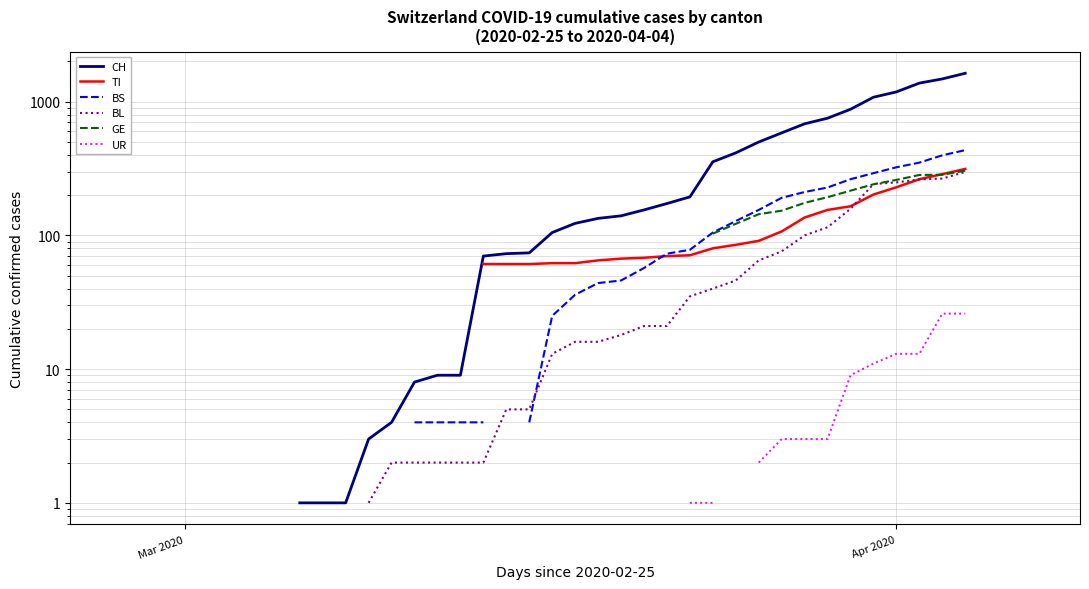

How many values in TI are above zero?

22